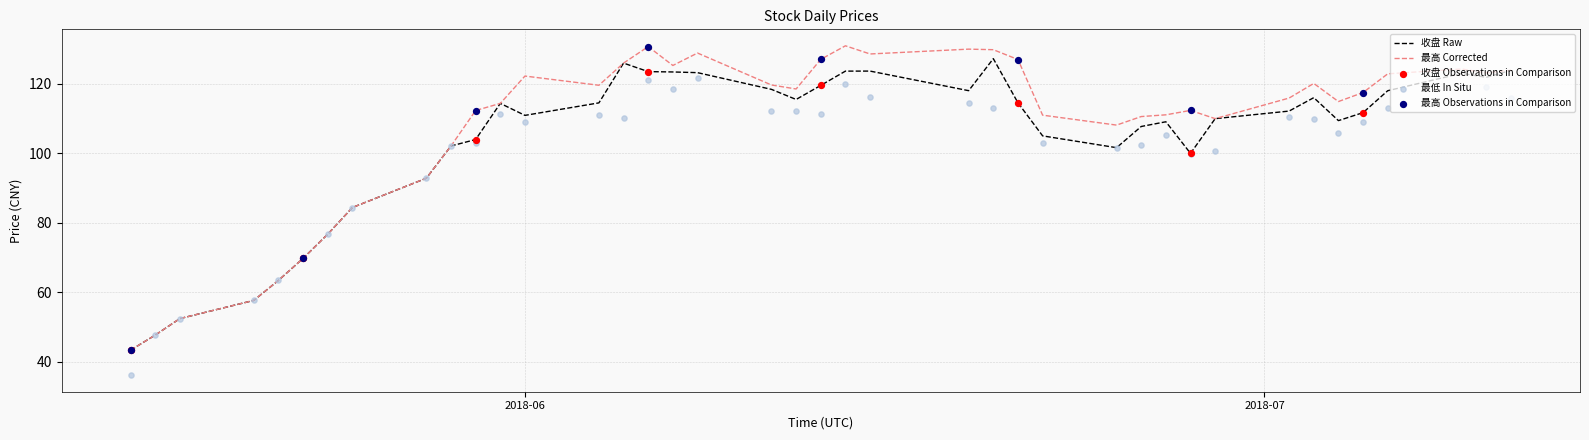

What is the highest value of the 收盘 Raw series?

127.2